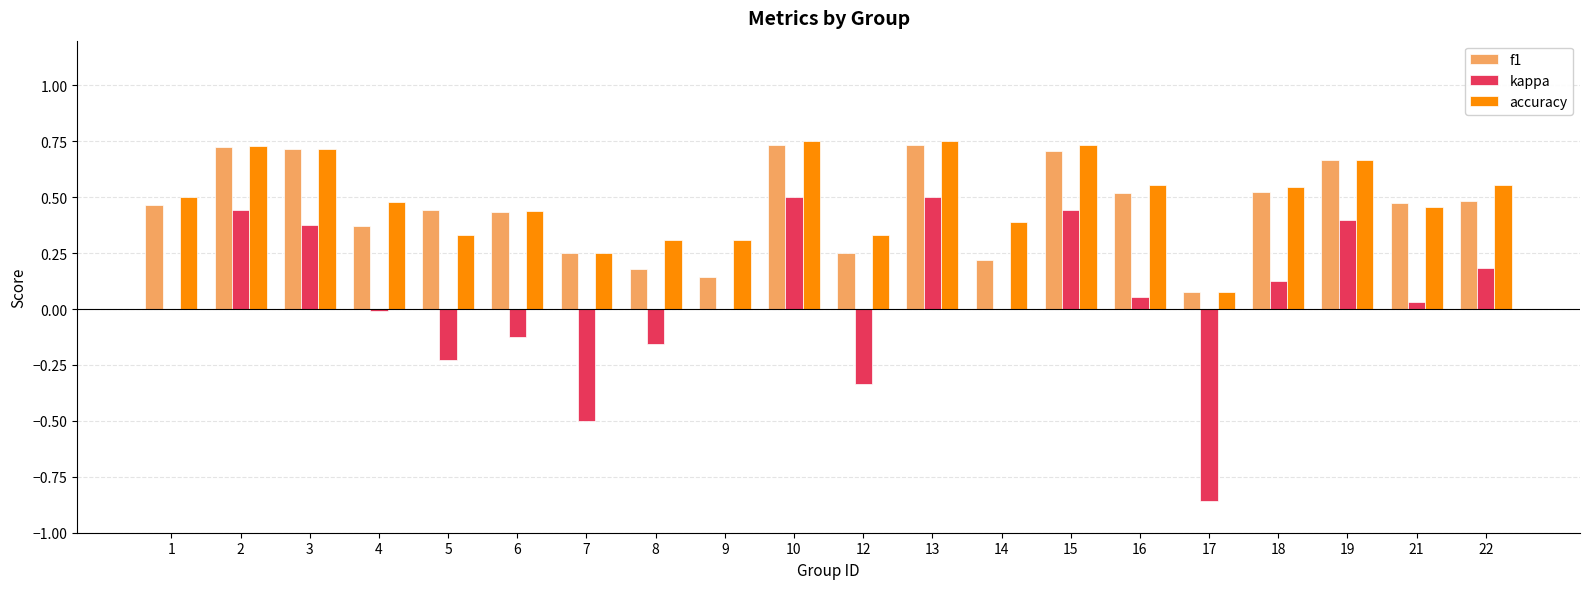

The value of kappa at 13 is 0.2. True or false?

False